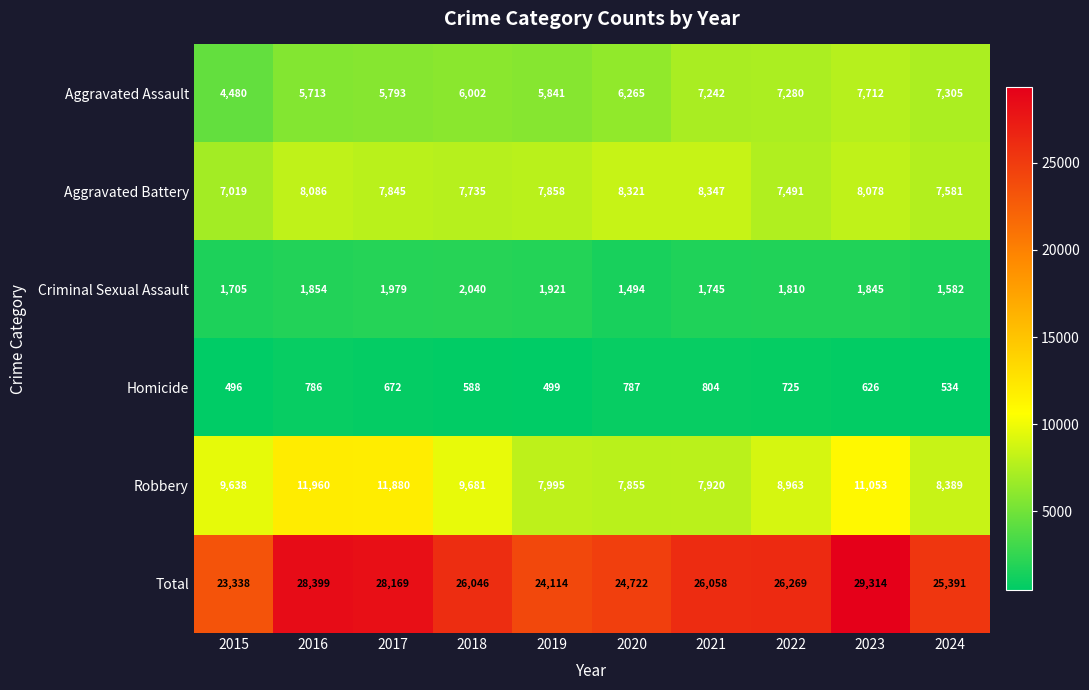

What is the sum of all Aggravated Battery values?

78361